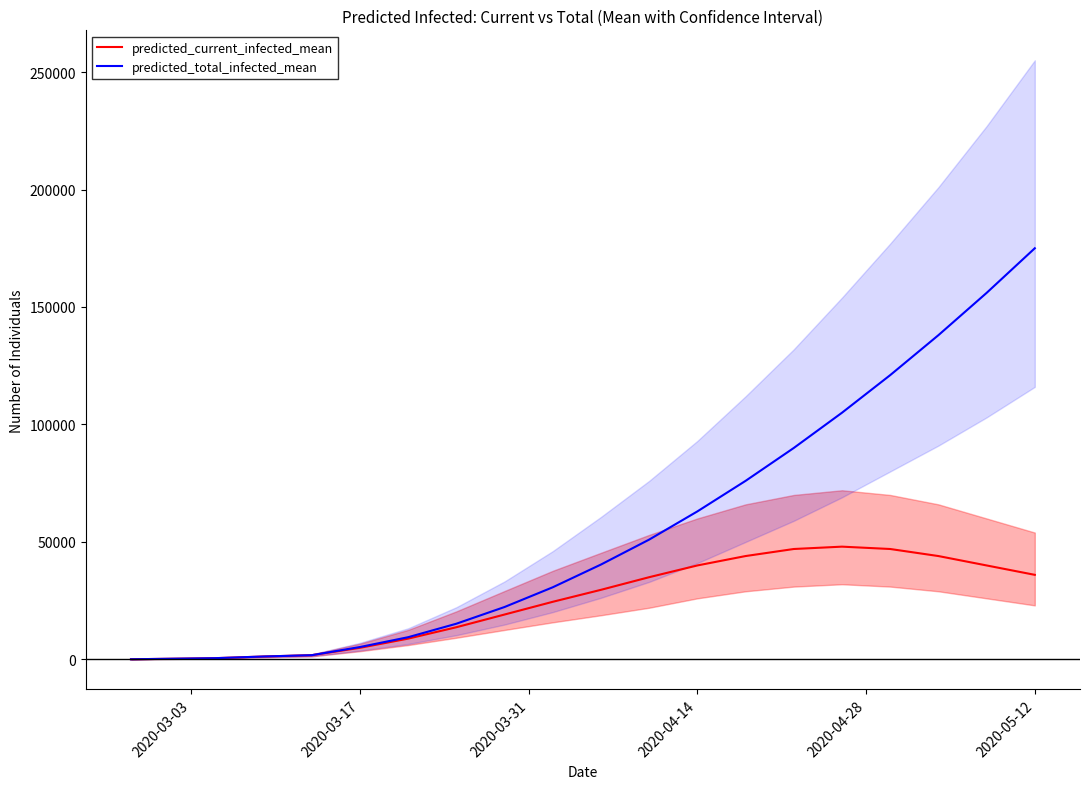

At which label does predicted_total_infected_mean reach its peak?

2020-05-12